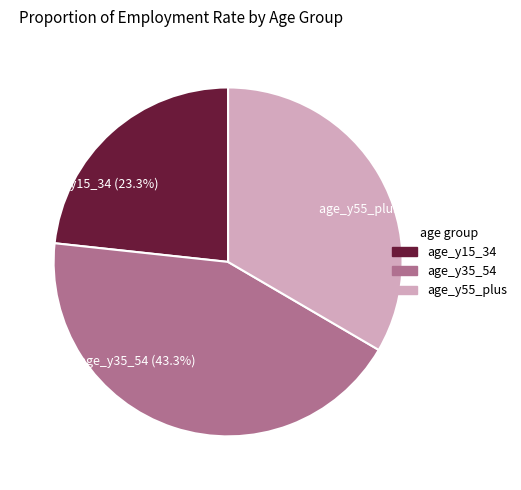

How many segments does this pie chart have?

3